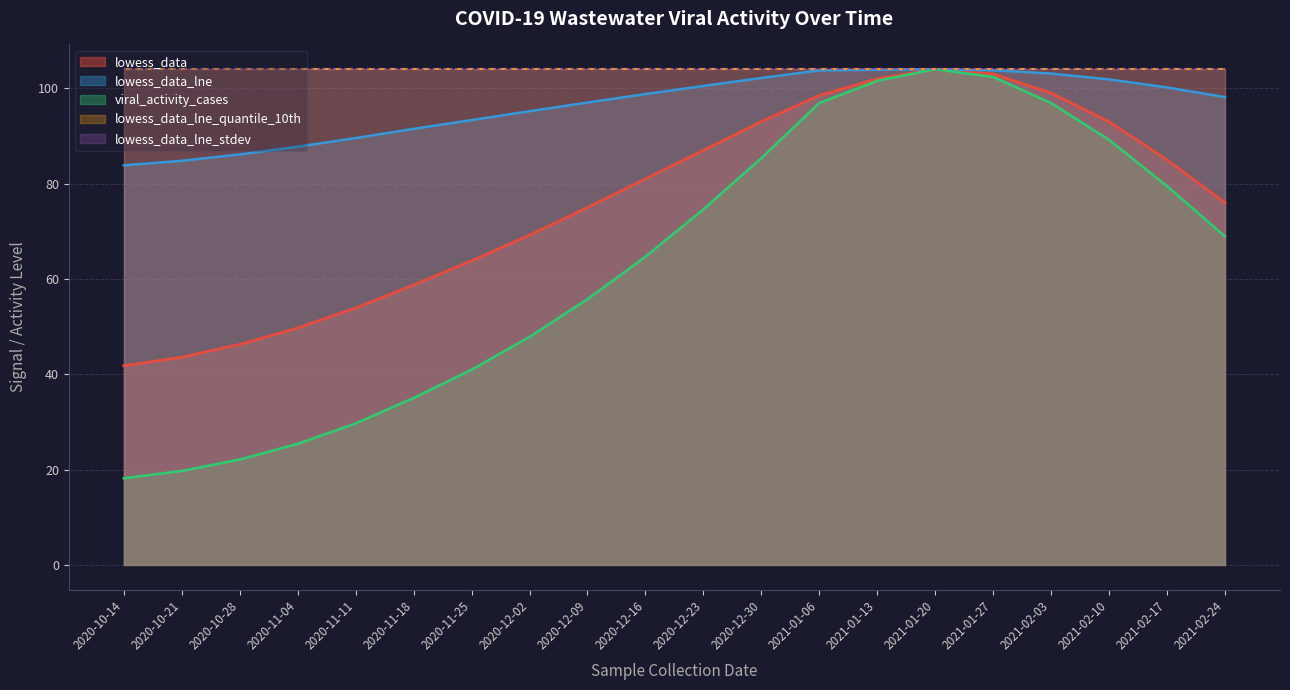

Which has a higher value, 2020-10-28 or 2020-11-11?

2020-11-11